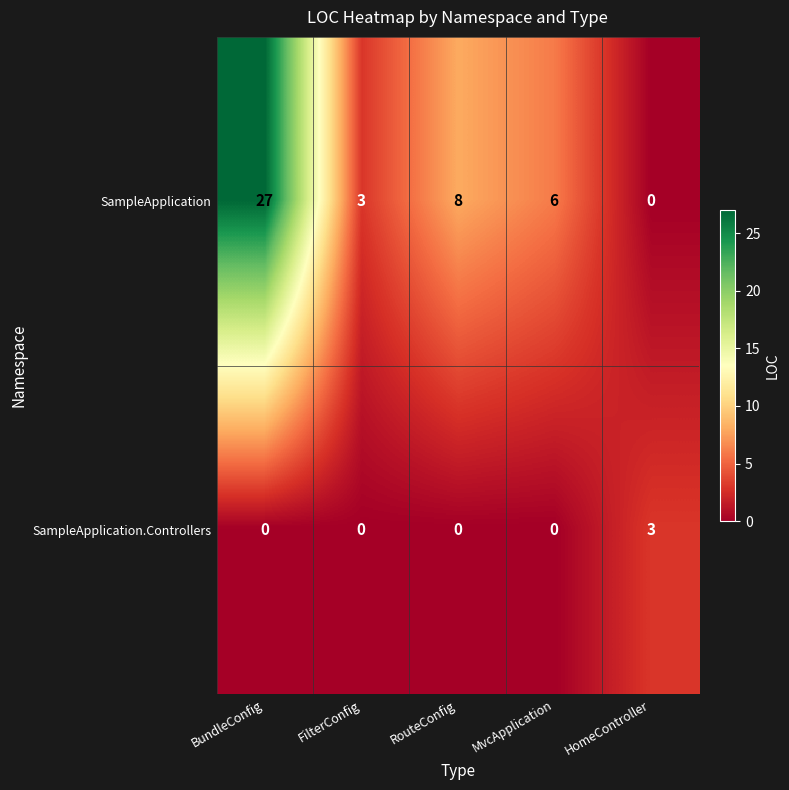

How many series are shown in this chart?

2